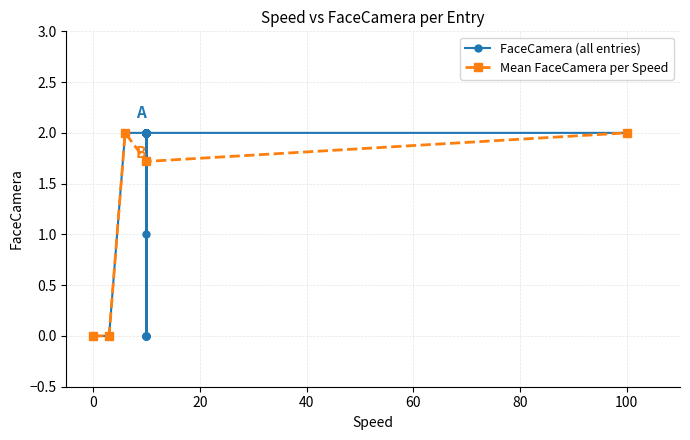

Count the values in the range 2 to 3.

29